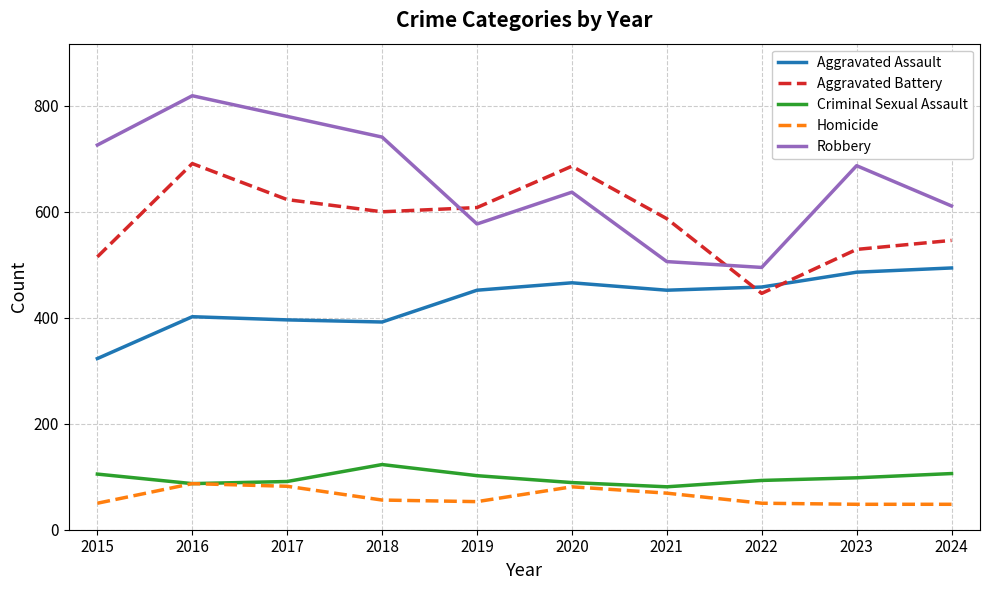

Which series has the widest spread of values?

Robbery